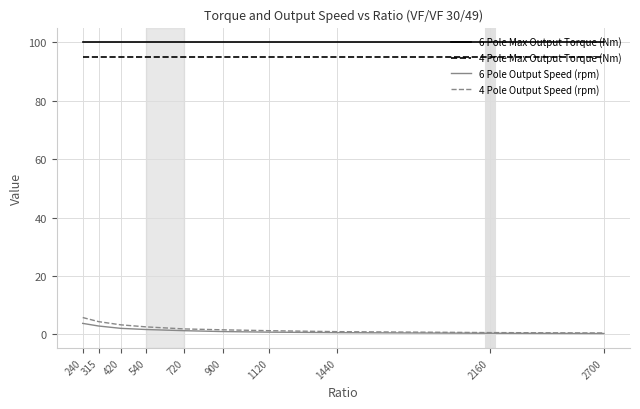

What is the sum of the 4 Pole Output Speed (rpm) values at 1440 and 315?

5.4